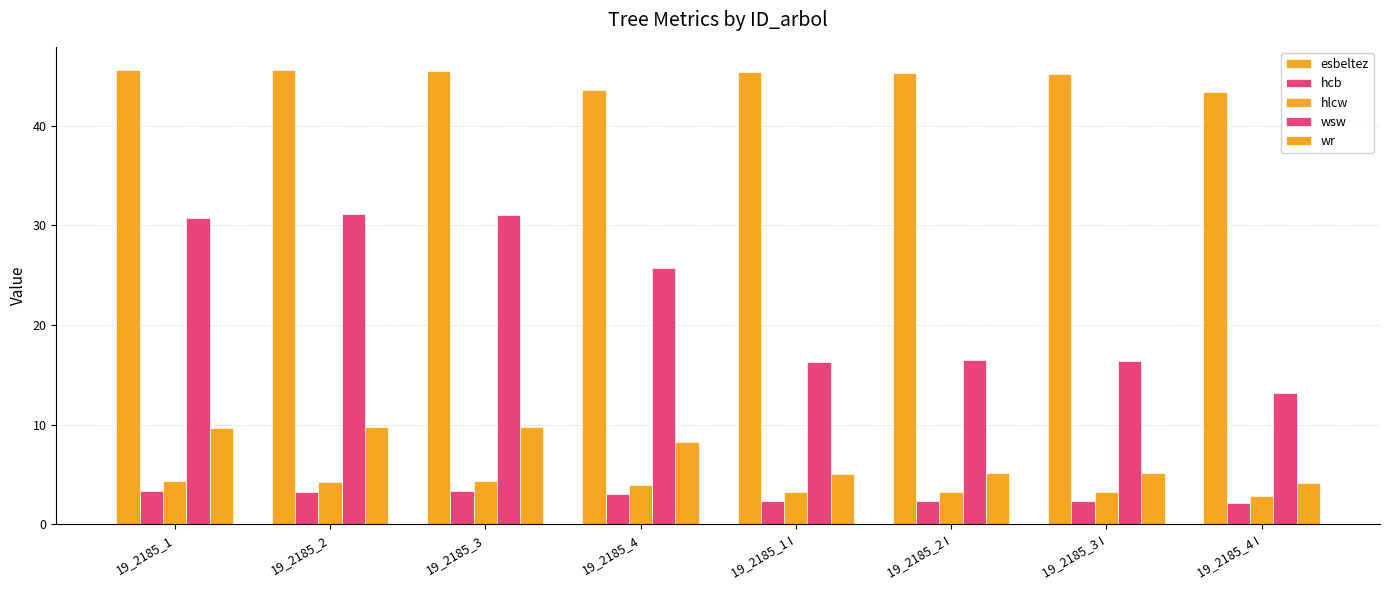

How many data points in wr are above 8?

4